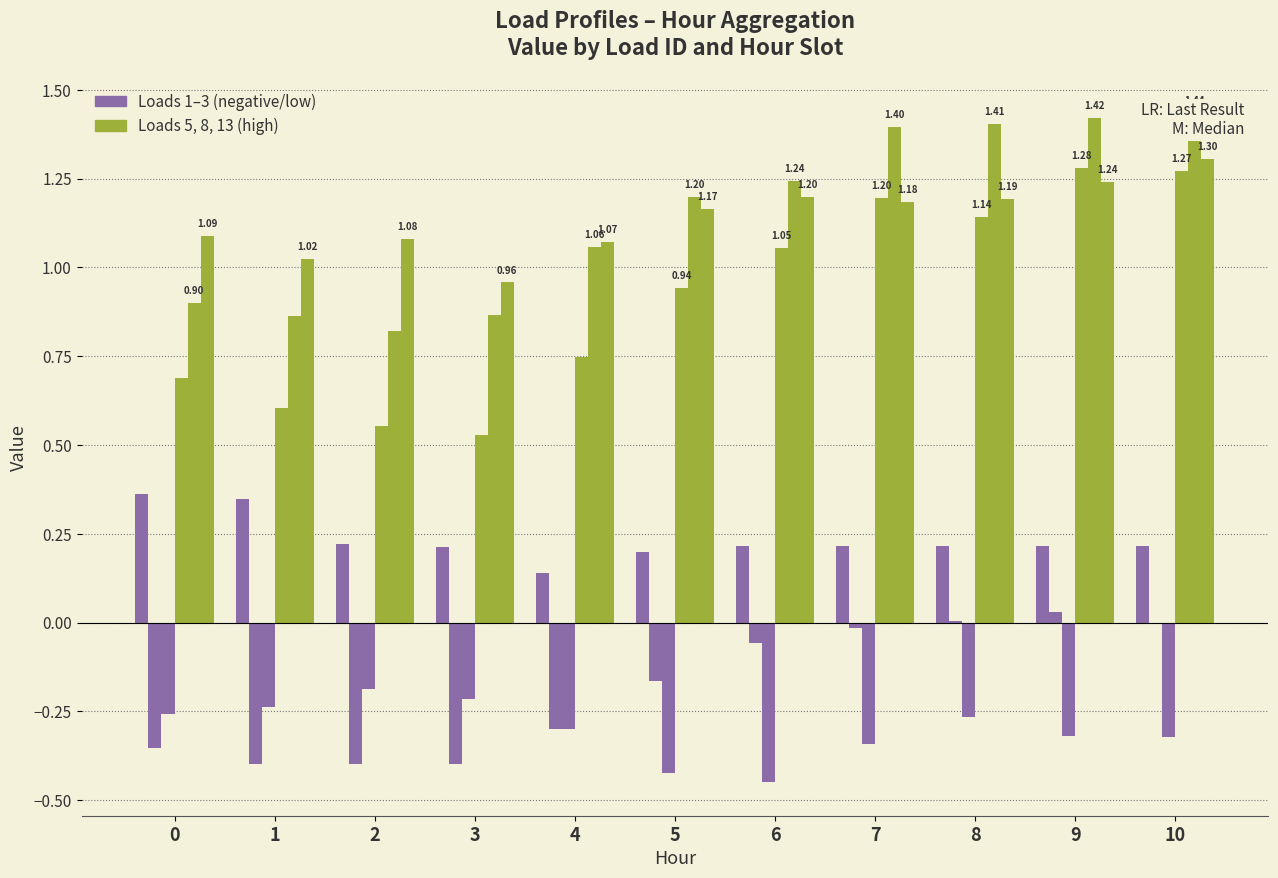

How many data points in Load 13 are above 1?

10